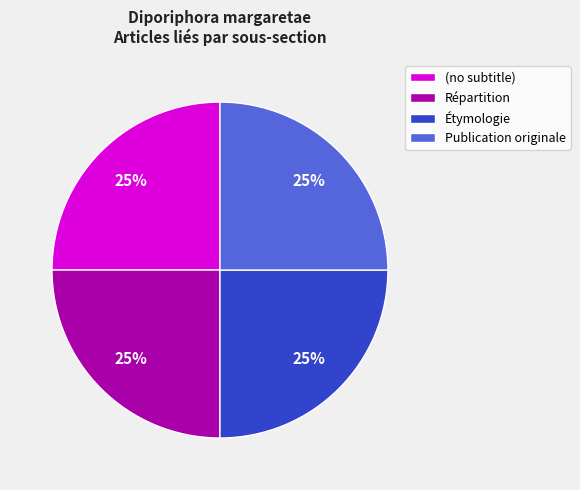

What percentage is the Étymologie slice, to the nearest percent?

25%